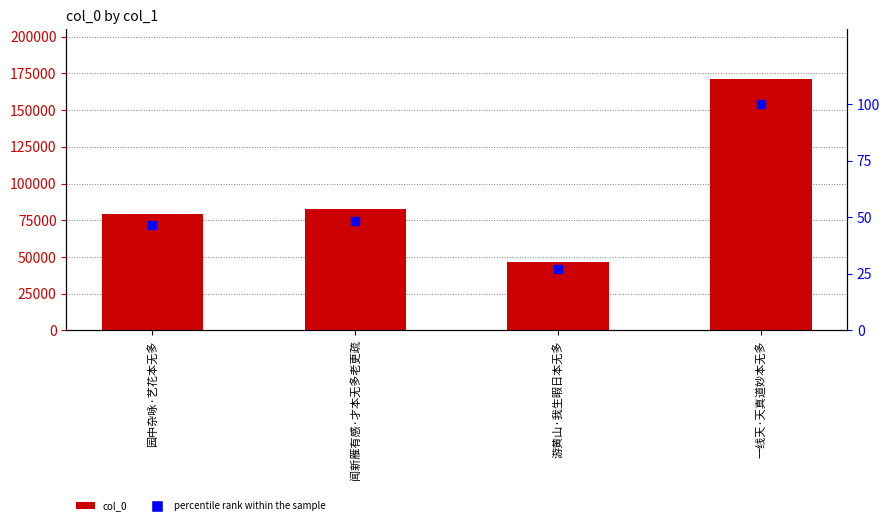

What is the label of the 4th bar from the right?

园中杂咏·艺花本无多